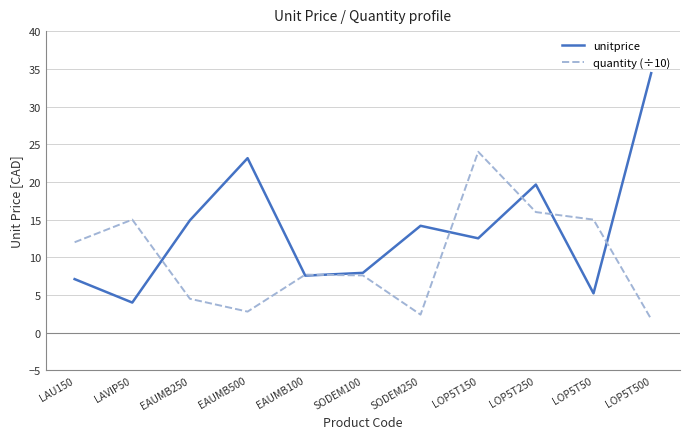

What is the difference between the quantity (÷10) values at LOP5T150 and LOP5T50?

9.0